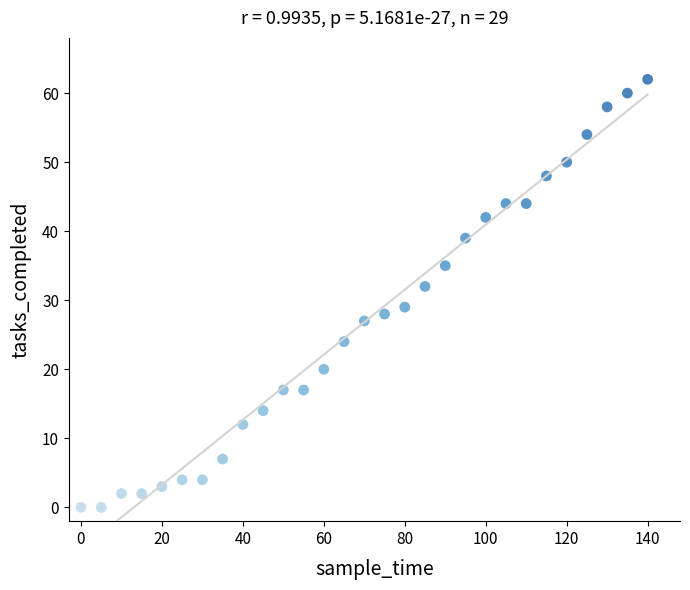

What Y value in the scatter plot is closest to 31?

32